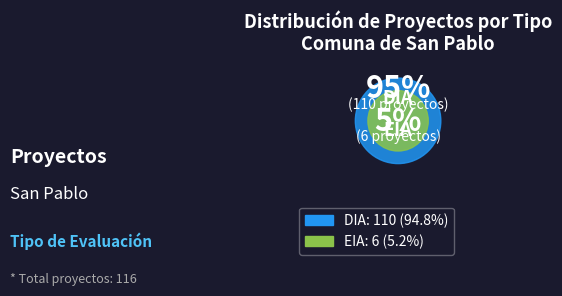

Is it true that EIA is 19% of the pie?

False